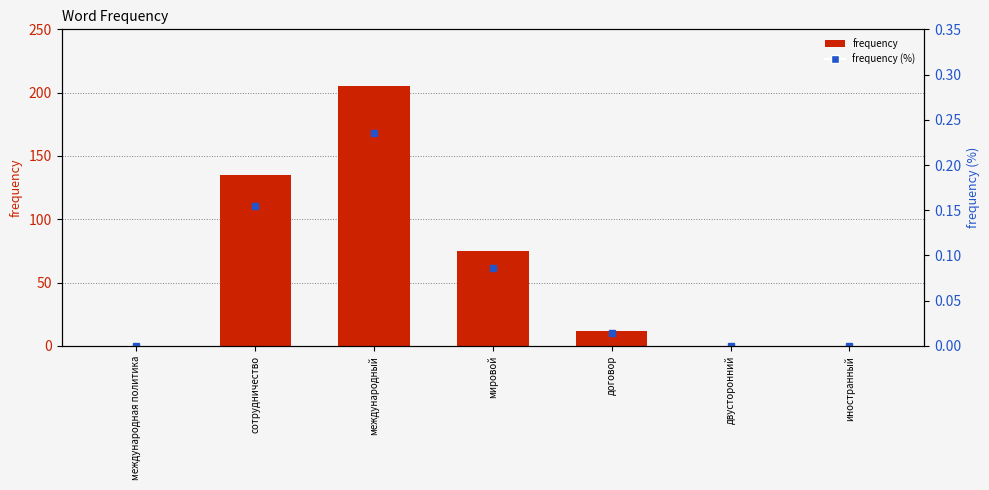

At which category does the chart reach its peak across all series?

международный